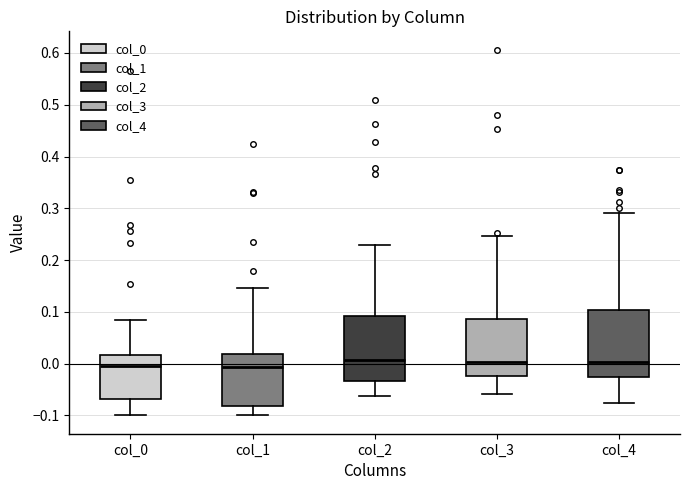

Reading left to right, transcribe this box plot: for each box, give where its median line is, the range the box spans, and where its two whiskers end, as read against the y-axis. The values are not printed on the chart, so give them approximately, as read against the axis.

col_0: median 0.00, box -0.07 to 0.02, whiskers -0.10 to 0.08
col_1: median -0.01, box -0.08 to 0.02, whiskers -0.10 to 0.15
col_2: median 0.01, box -0.03 to 0.09, whiskers -0.06 to 0.23
col_3: median 0.00, box -0.02 to 0.09, whiskers -0.06 to 0.25
col_4: median 0.00, box -0.02 to 0.10, whiskers -0.08 to 0.29